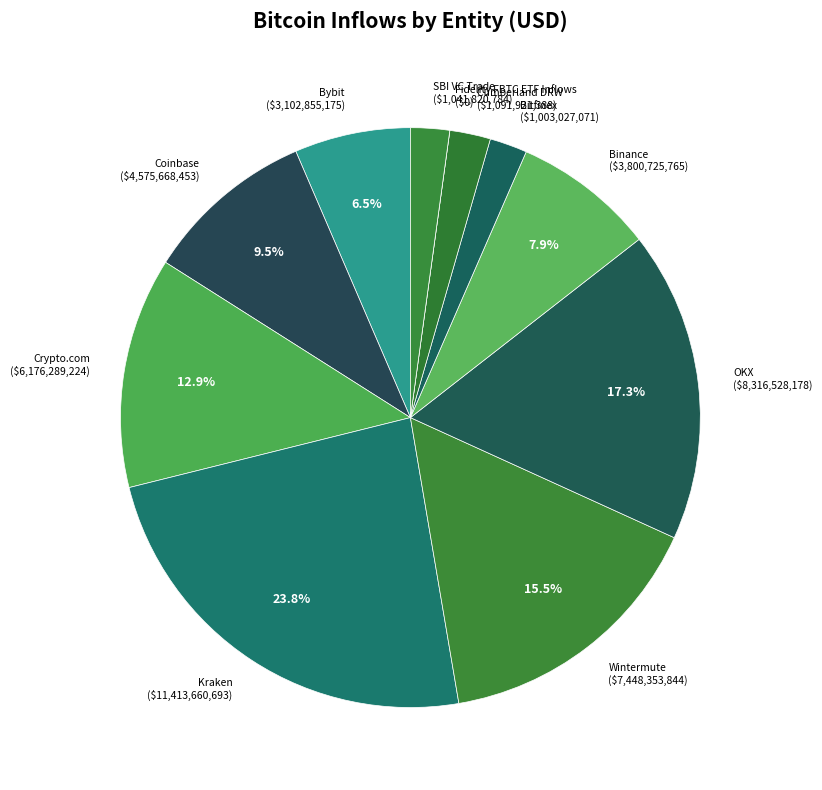

What percentage do OKX and Bybit together represent?

23.8%